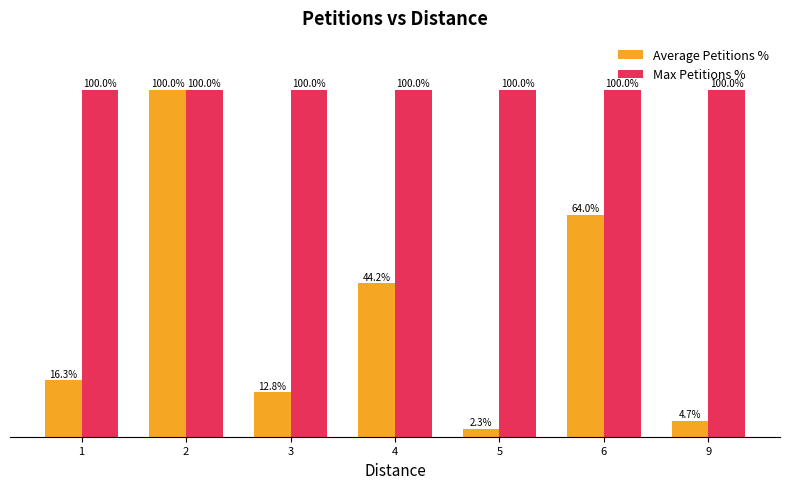

List the series in order of their overall mean, lowest first.

Average Petitions %, Max Petitions %